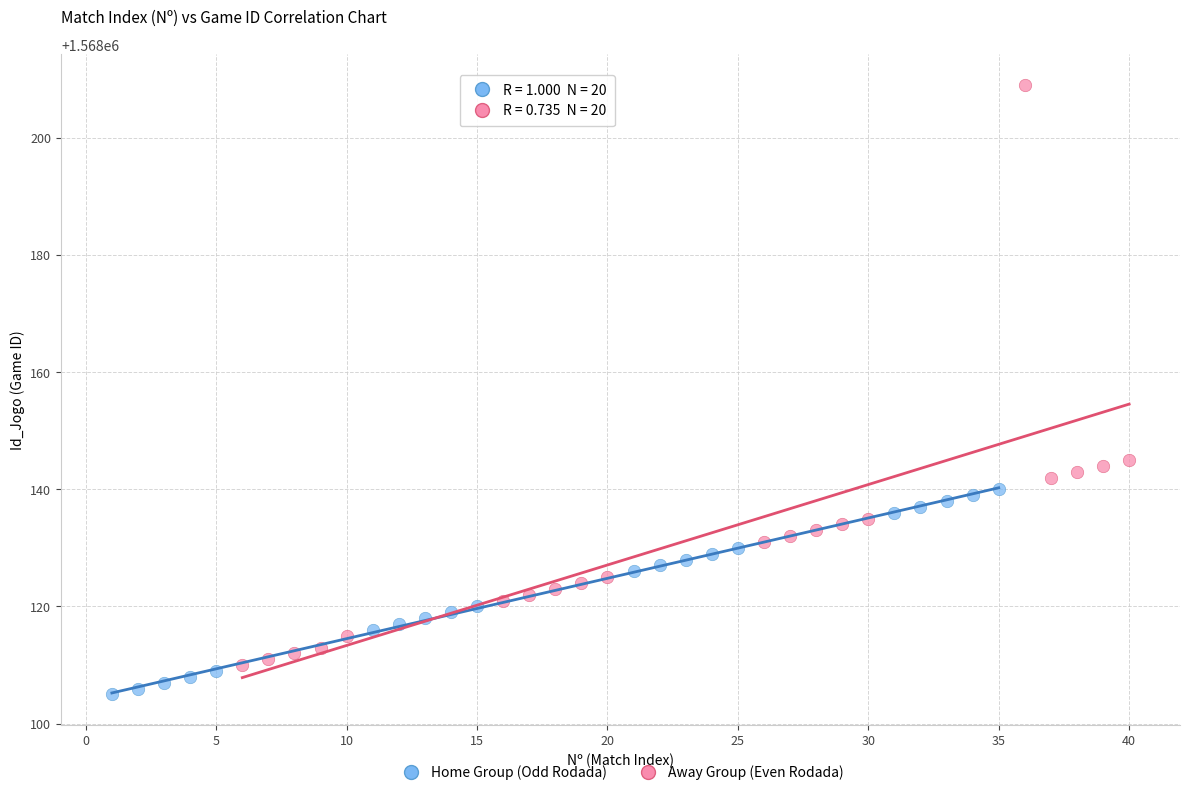

What are all the series names shown in the legend?

Home Group (Odd Rodada), Away Group (Even Rodada)